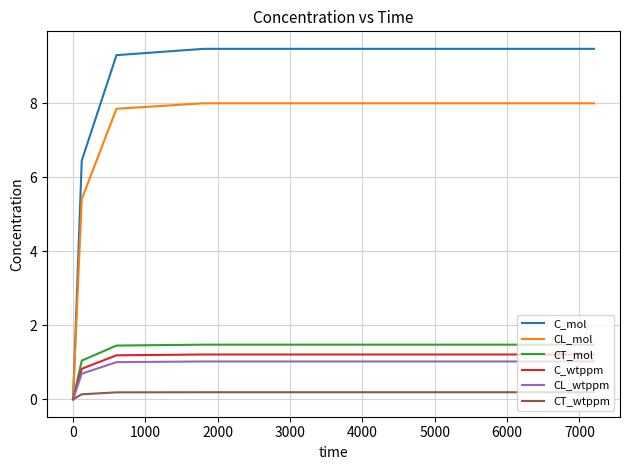

Which series has the largest total across all categories?

C_mol